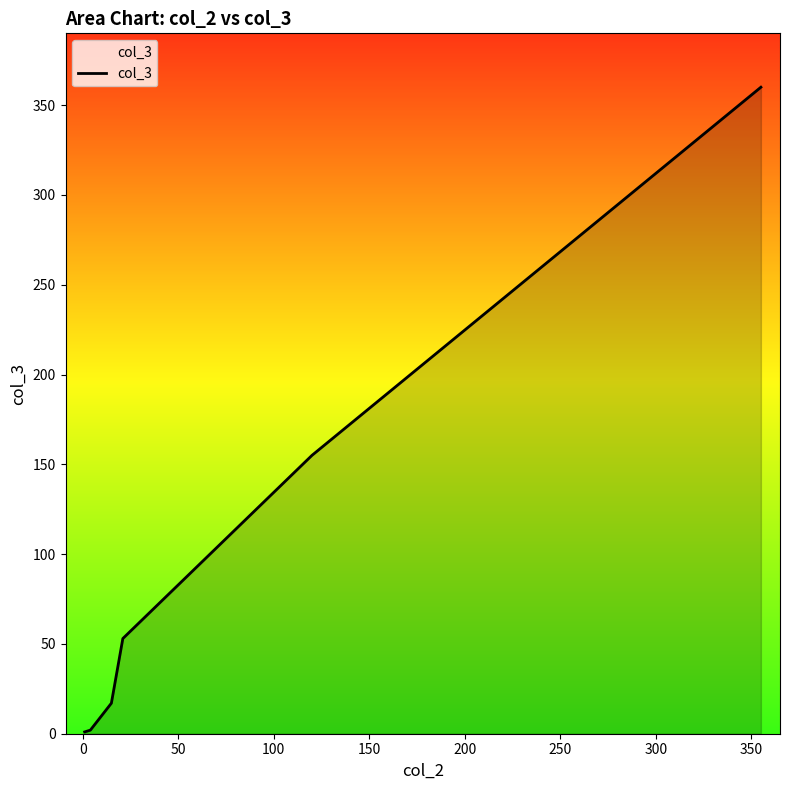

True or false: there are more than 0 points higher than both neighbors.

False